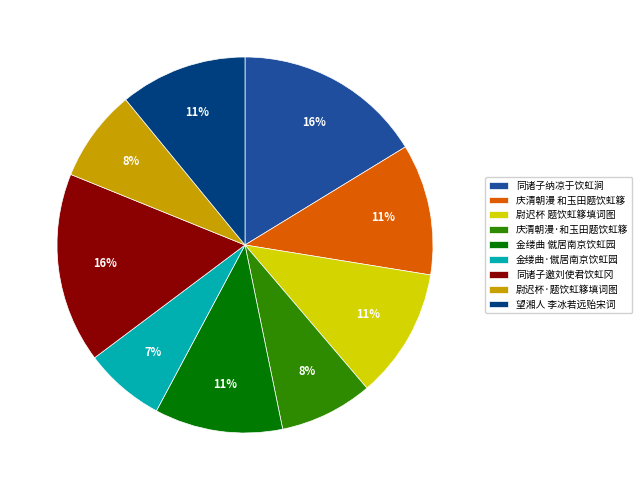

Is there any slice that represents more than half of the pie?

No